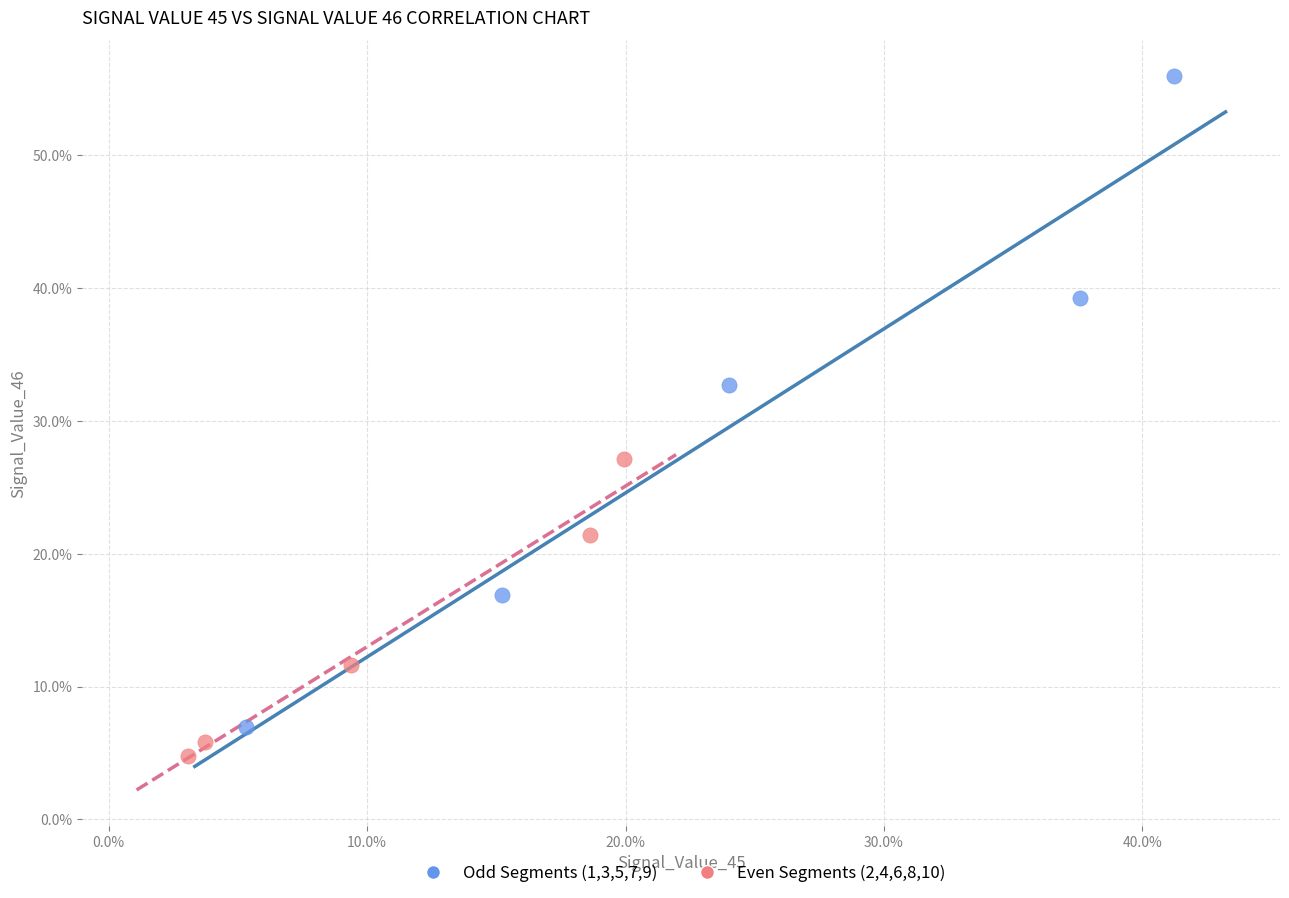

What are all the series names shown in the legend?

Odd Segments (1,3,5,7,9), Even Segments (2,4,6,8,10)